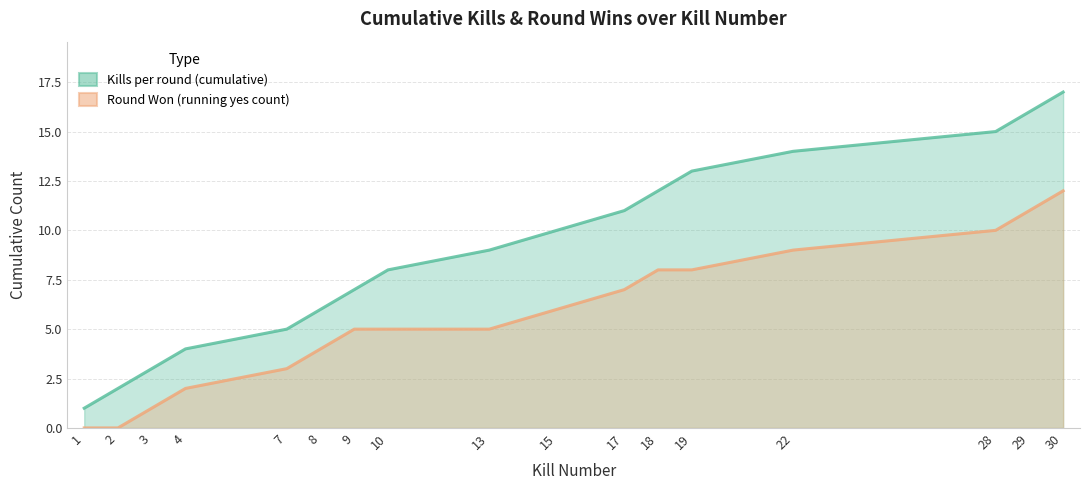

True or false: Round Won (running yes count) and Kills per round (cumulative) cross at least once.

False